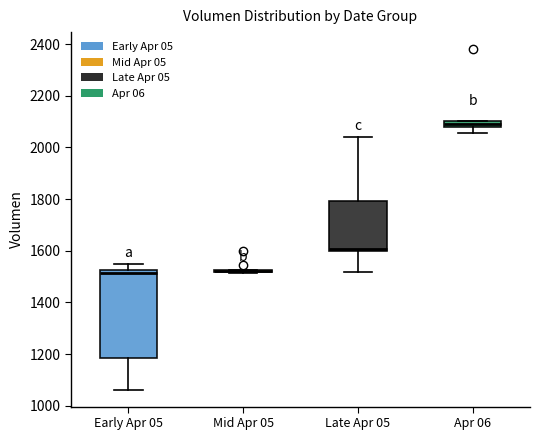

Comparing the boxes themselves (not the whiskers), which one is the tallest?

Early Apr 05